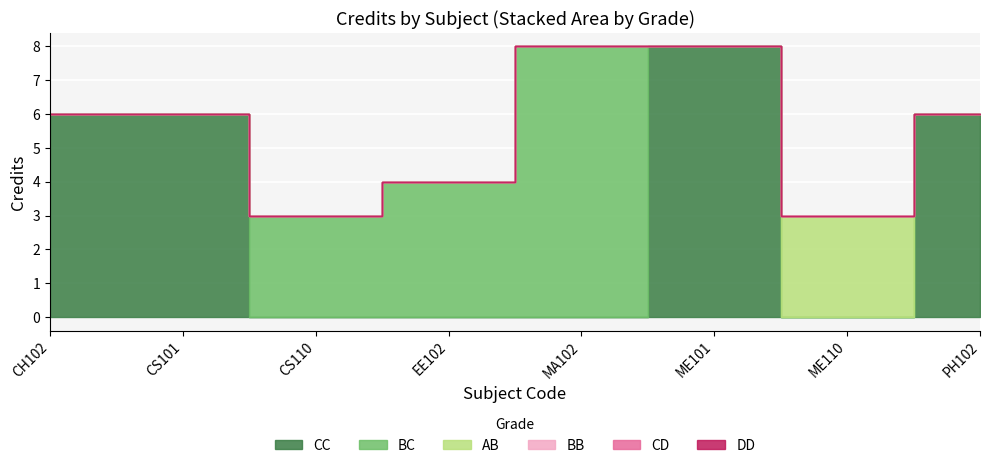

The value at PH102 is 3. True or false?

False